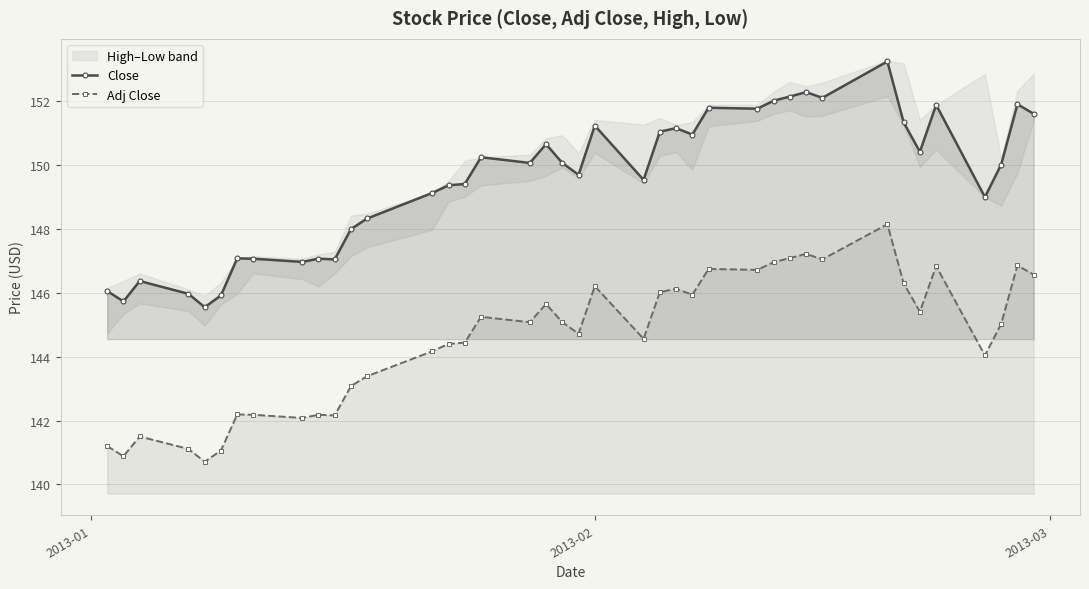

What is the value of the Adj Close point at the 38th from the left?

145.0